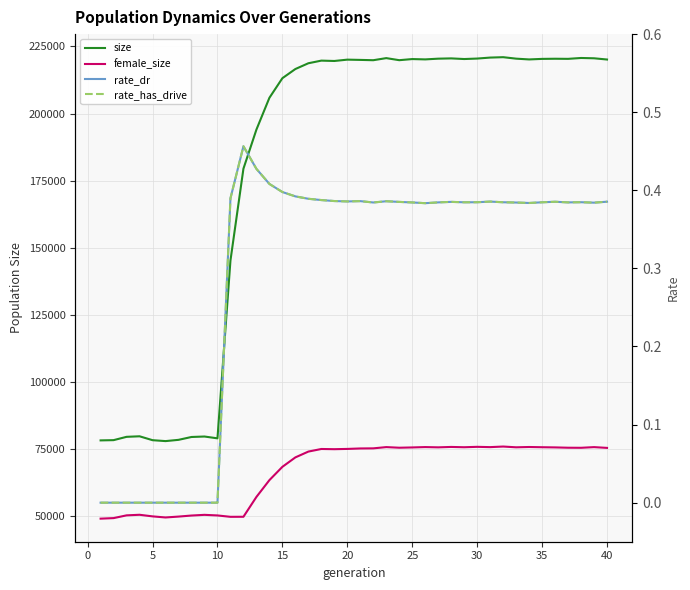

Does the chart display data point markers on the line(s)?

No